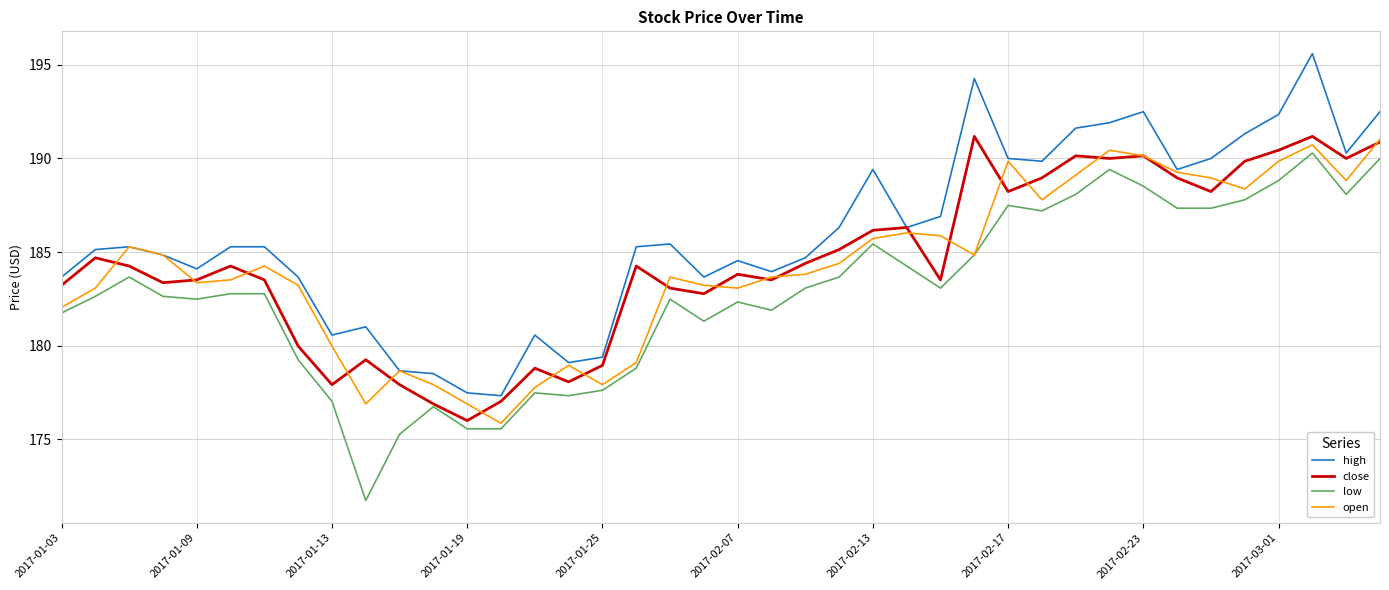

Which series has the largest total across all categories?

high